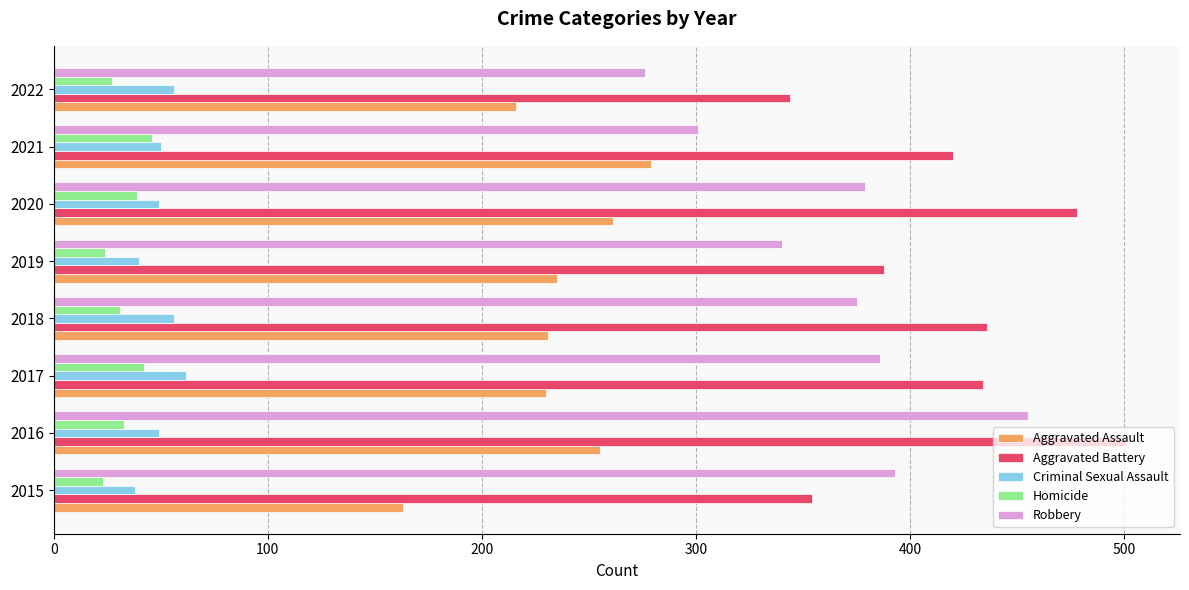

At which category is the sum across all series the highest?

2016